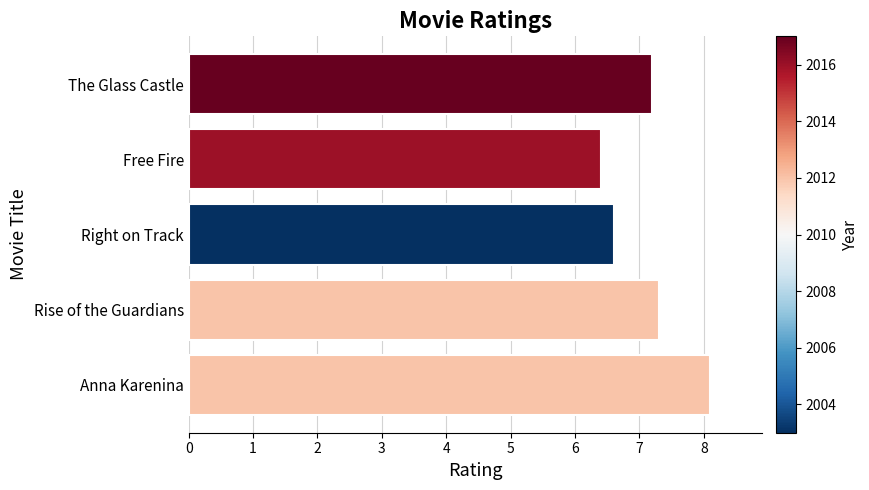

How many bars are there in total?

5